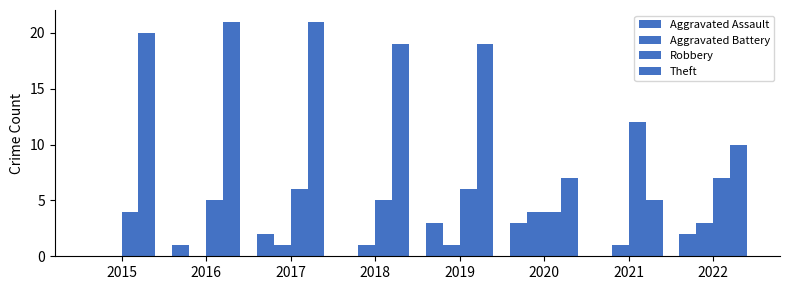

How many groups of bars are there?

8